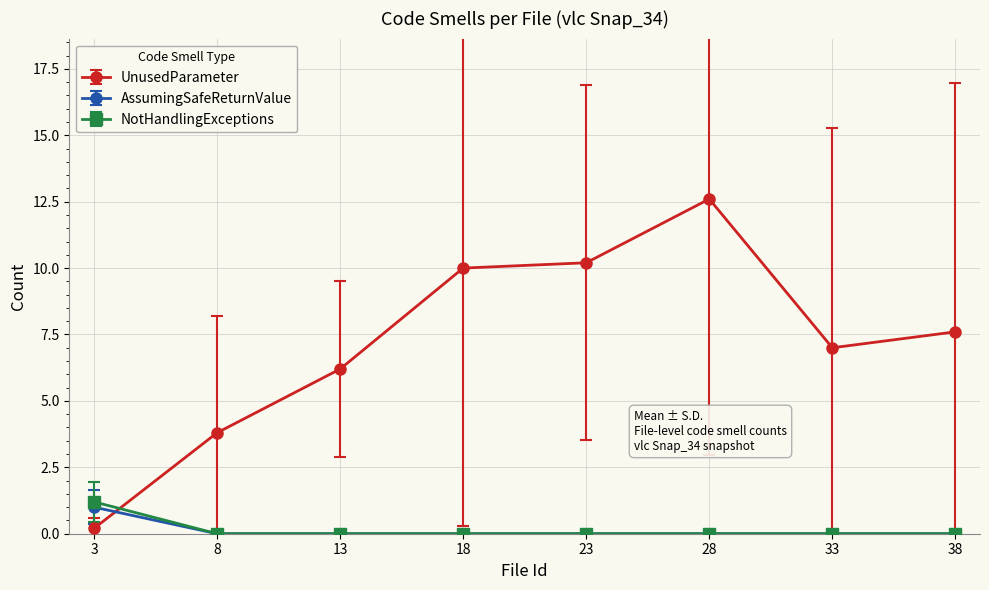

Where is the first local maximum for UnusedParameter?

28